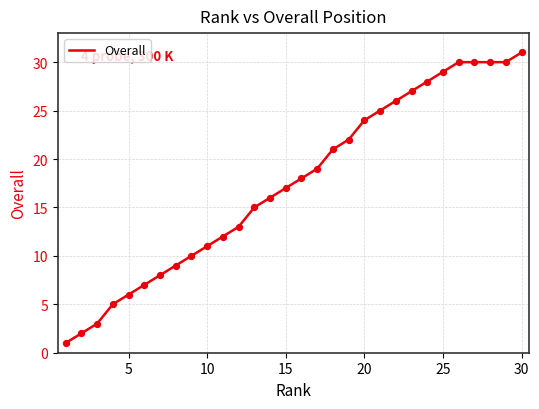

What is the difference between the maximum and minimum values?

30